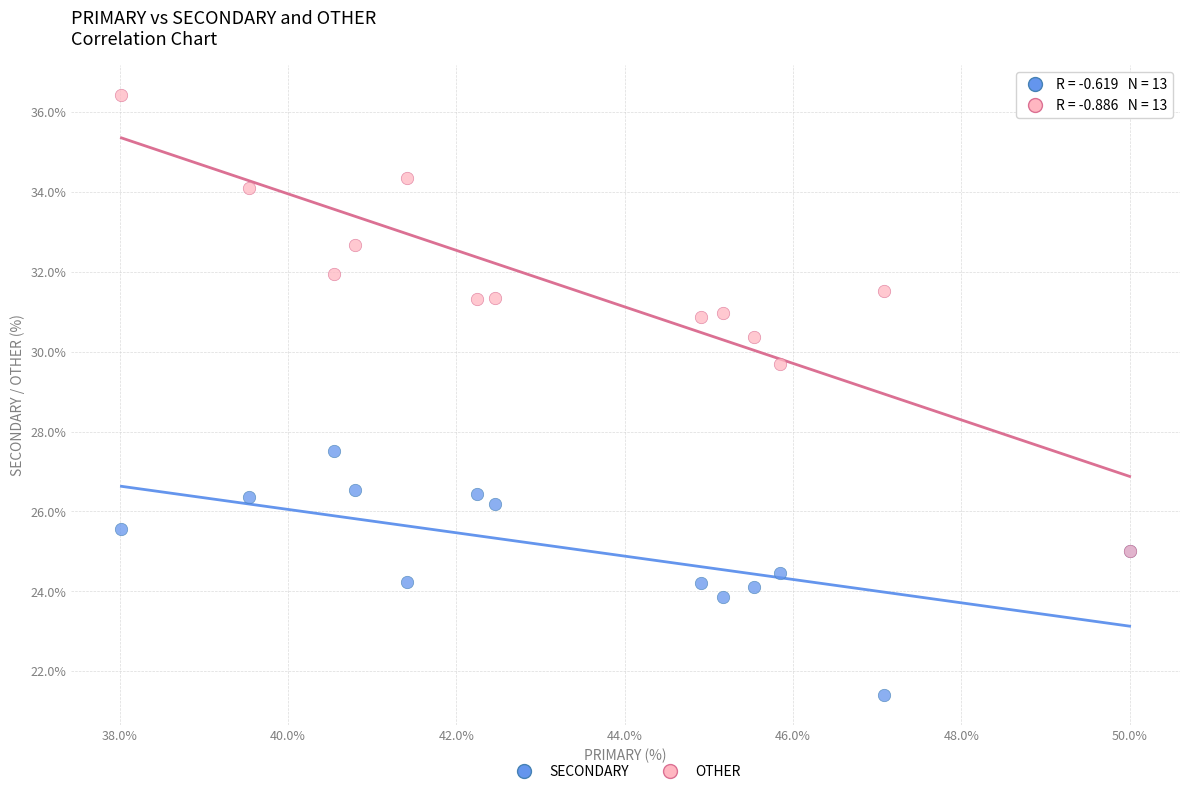

Across all series, what Y value is closest to 28?

27.5